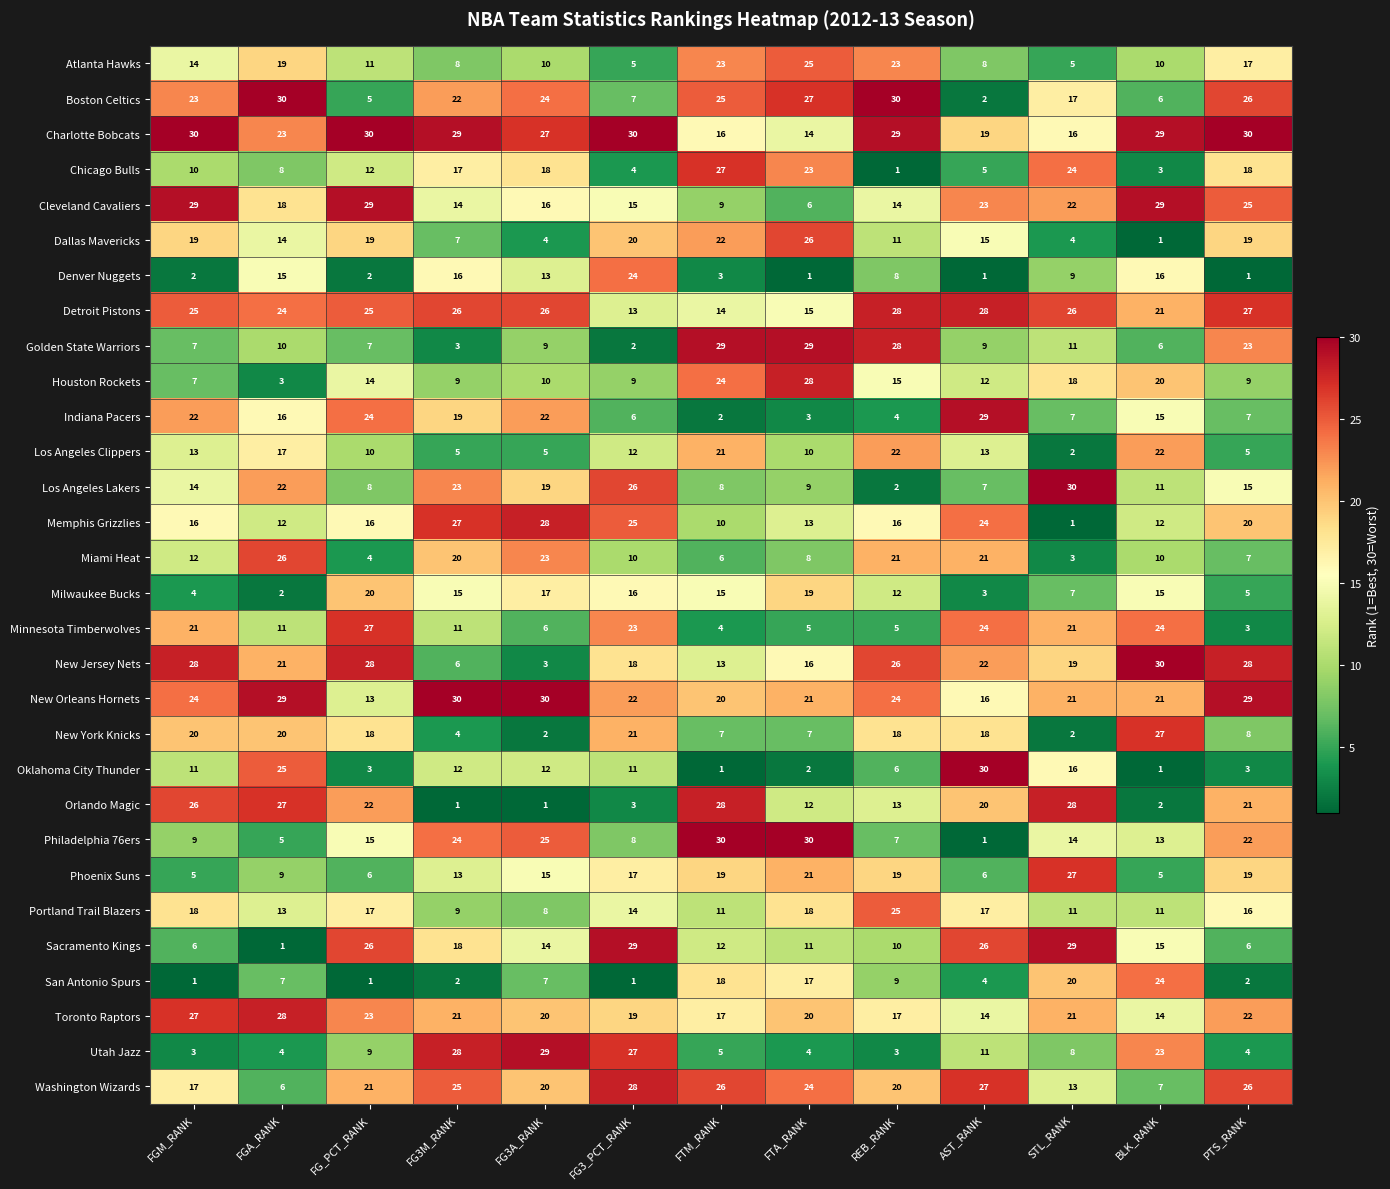

What is the highest value of the Los Angeles Lakers series?

30